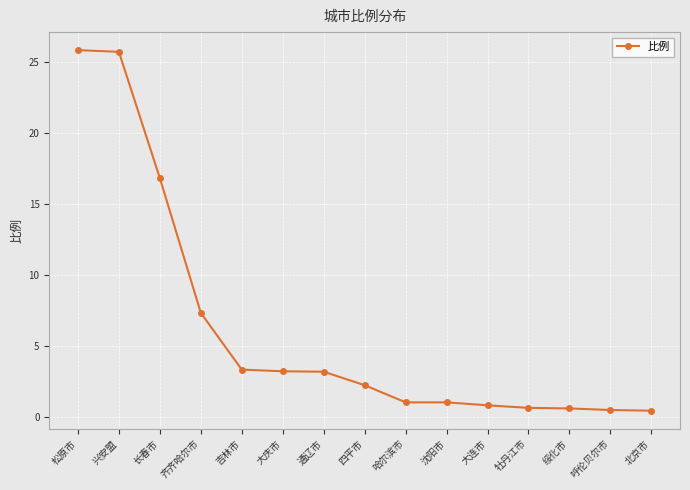

What is the greatest value displayed?

25.9